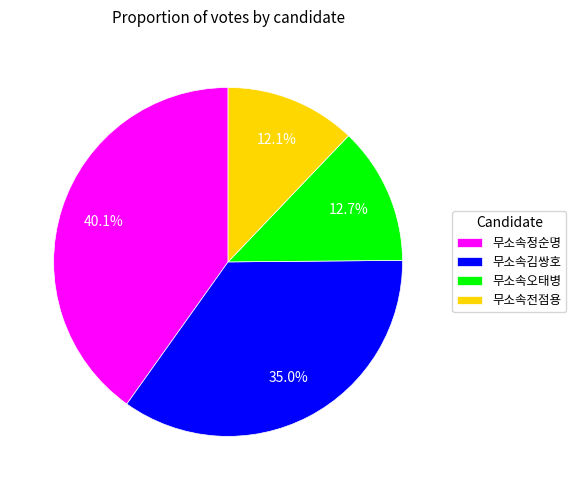

To the nearest percent, what portion does 무소속정순명 represent?

40%